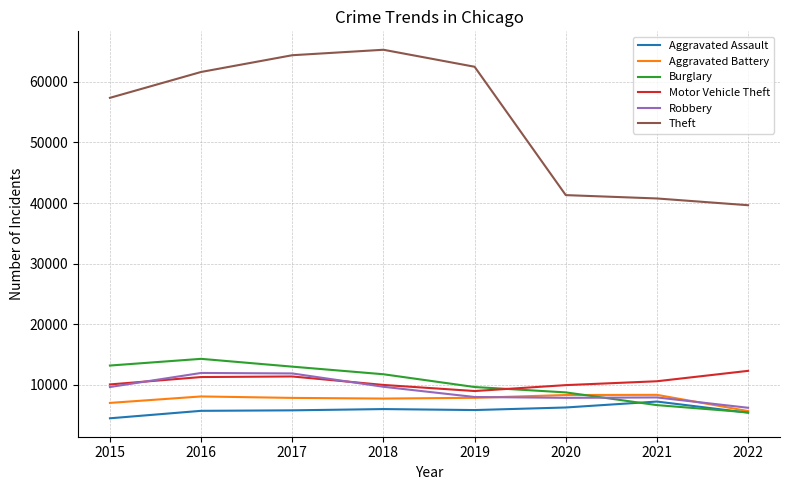

How many lines are shown in the chart?

6